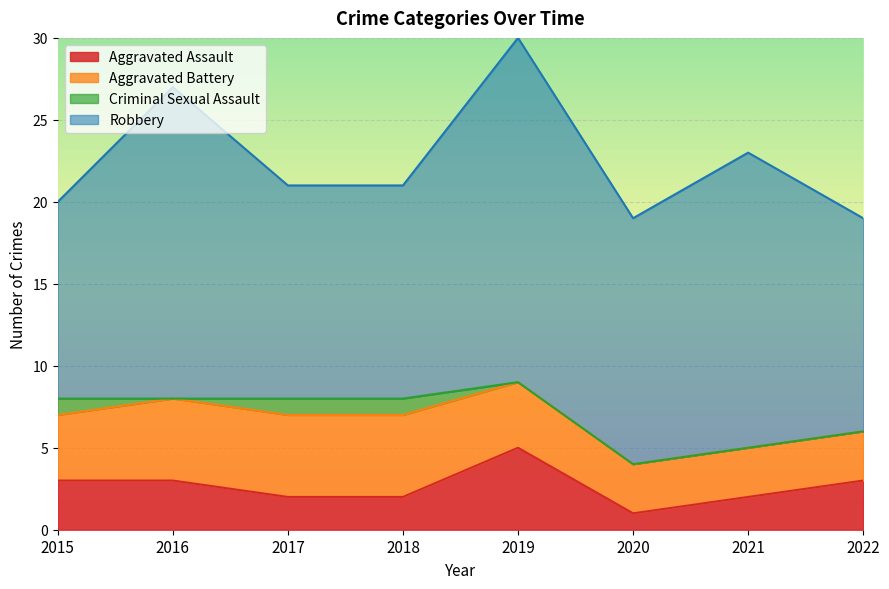

What value does the Aggravated Battery series have at 2022?

3